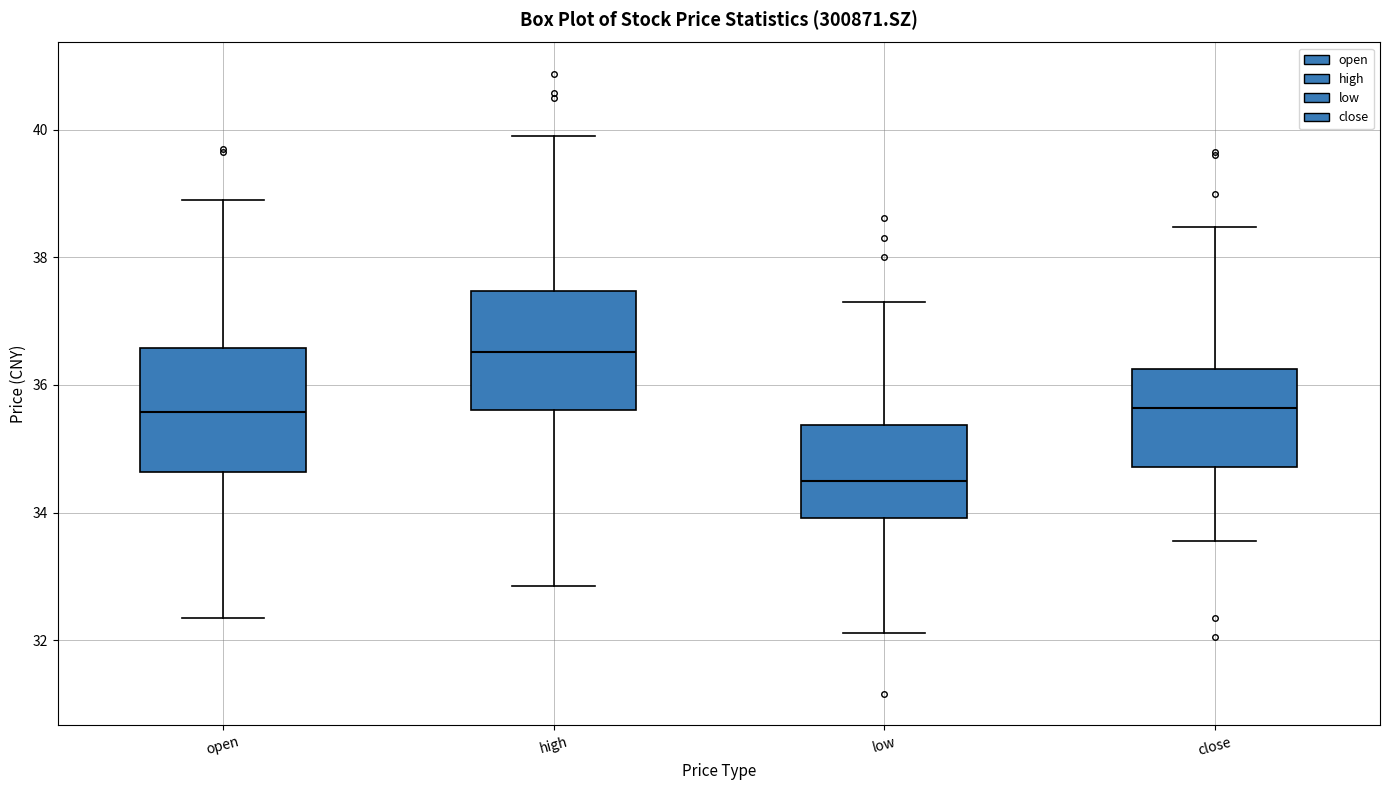

Where does the median line of the box for high sit on the y-axis? The values are not printed on the chart, so give them approximately, as read against the axis.

36.6